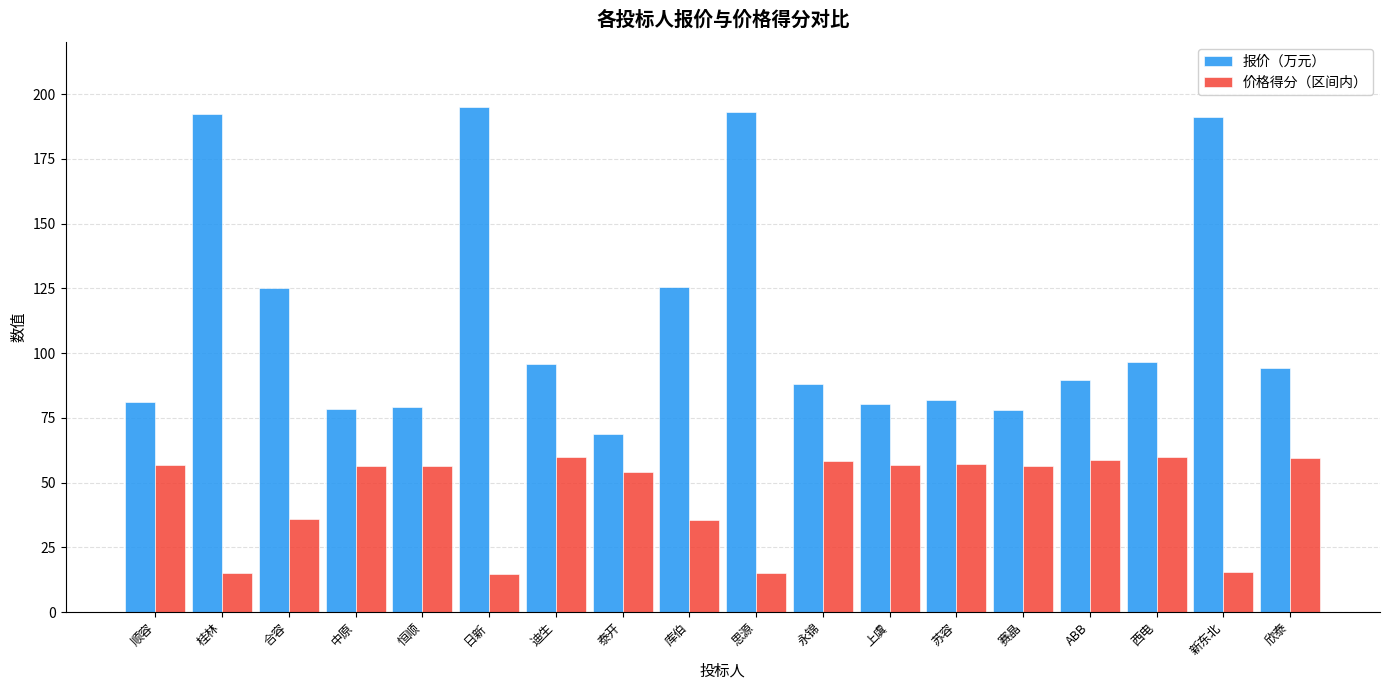

List the series in order of their overall mean, lowest first.

价格得分（区间内）, 报价（万元）